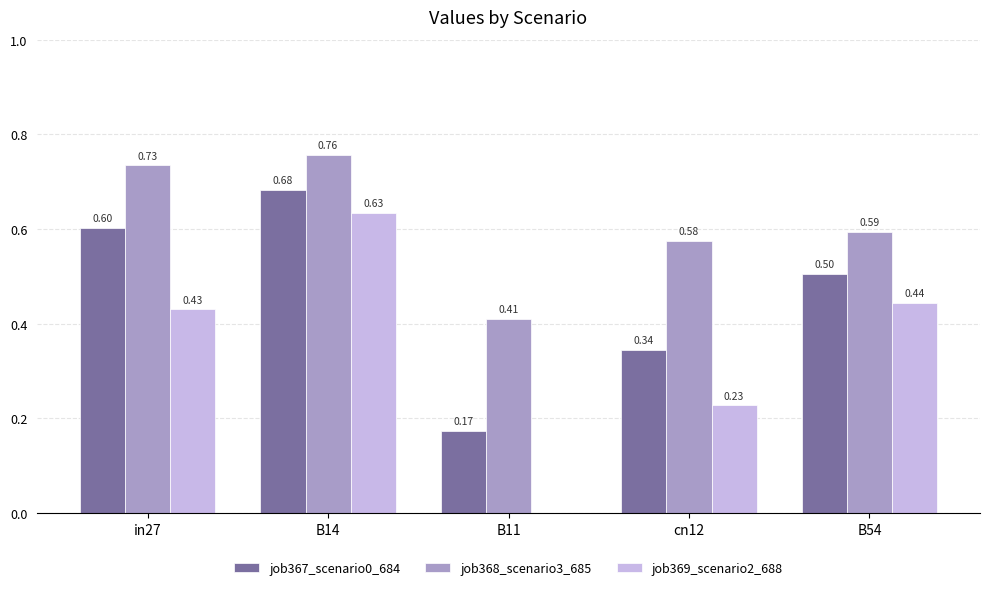

What is the sum of the job367_scenario0_684 values at B14 and B11?

0.9